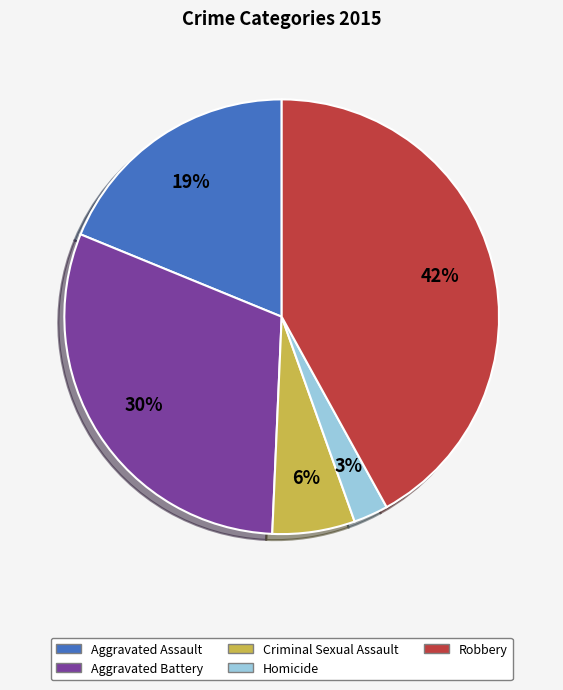

To the nearest percent, what is the average slice percentage?

20%